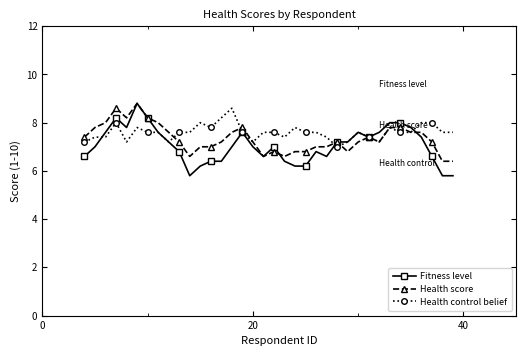

At how many categories does at least one series exceed 6?

36